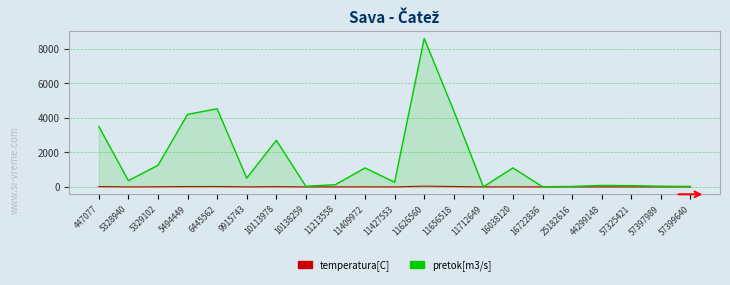

Rank the series by their maximum value, from lowest to highest.

temperatura[C], pretok[m3/s]